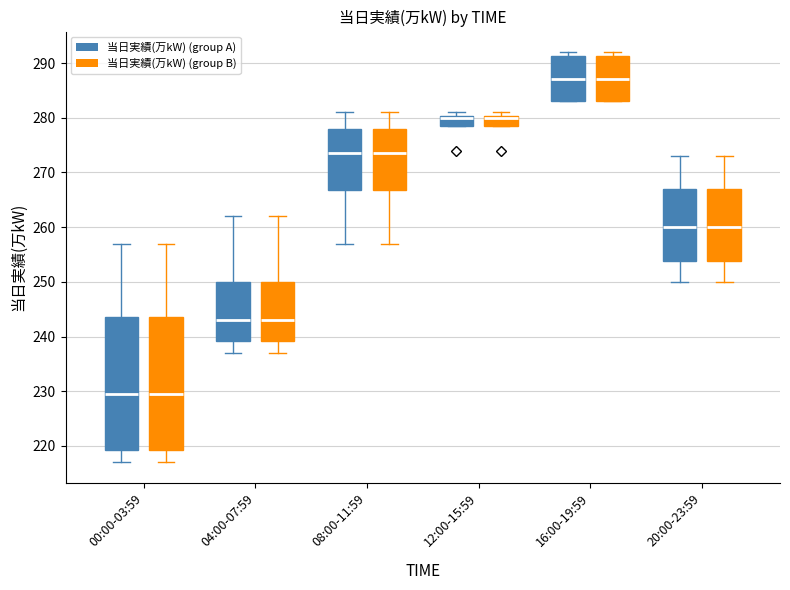

Reading left to right, read every box against the y-axis: the position of its median line, the range the box covers, and the ends of its whiskers. The values are not printed on the chart, so give them approximately, as read against the axis.

00:00-03:59 (当日実績(万kW) (group A)): median 230, box 219 to 244, whiskers 217 to 257
00:00-03:59 (当日実績(万kW) (group B)): median 230, box 219 to 244, whiskers 217 to 257
04:00-07:59 (当日実績(万kW) (group A)): median 243, box 239 to 250, whiskers 237 to 262
04:00-07:59 (当日実績(万kW) (group B)): median 243, box 239 to 250, whiskers 237 to 262
08:00-11:59 (当日実績(万kW) (group A)): median 274, box 267 to 278, whiskers 257 to 281
08:00-11:59 (当日実績(万kW) (group B)): median 274, box 267 to 278, whiskers 257 to 281
12:00-15:59 (当日実績(万kW) (group A)): median 280 (drawn on the box's upper edge), box 279 to 280, whiskers 279 to 281
12:00-15:59 (当日実績(万kW) (group B)): median 280 (drawn on the box's upper edge), box 279 to 280, whiskers 279 to 281
16:00-19:59 (当日実績(万kW) (group A)): median 287, box 283 to 291, whiskers 283 to 292
16:00-19:59 (当日実績(万kW) (group B)): median 287, box 283 to 291, whiskers 283 to 292
20:00-23:59 (当日実績(万kW) (group A)): median 260, box 254 to 267, whiskers 250 to 273
20:00-23:59 (当日実績(万kW) (group B)): median 260, box 254 to 267, whiskers 250 to 273